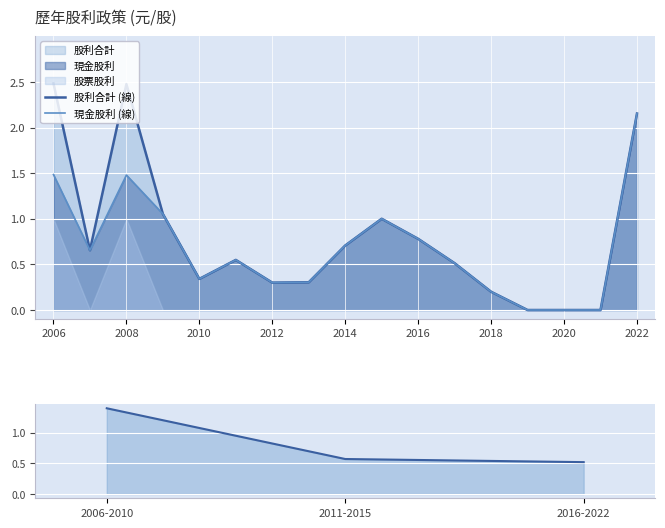

What is the greatest value displayed?

2.5